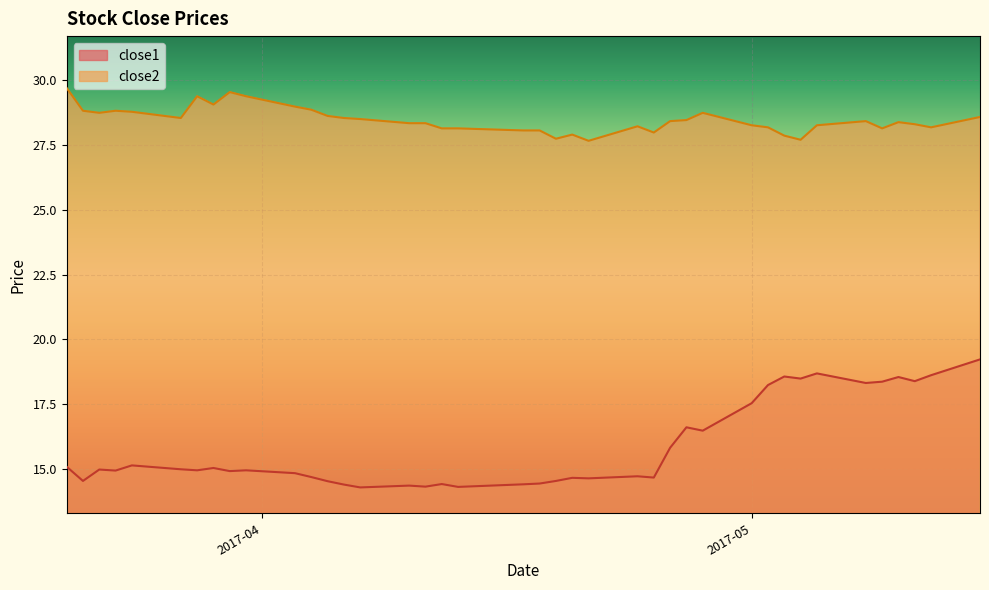

What is the maximum value shown in the chart?

29.7